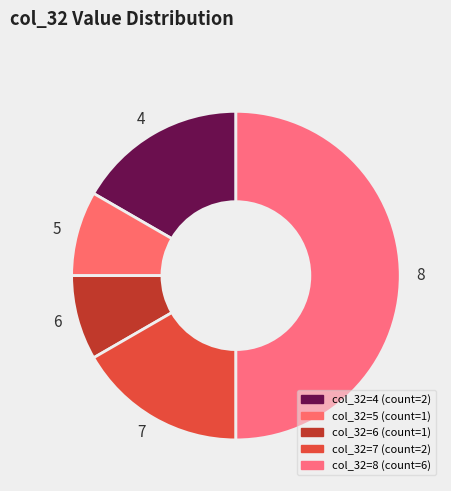

Count the number of slices in the pie.

5